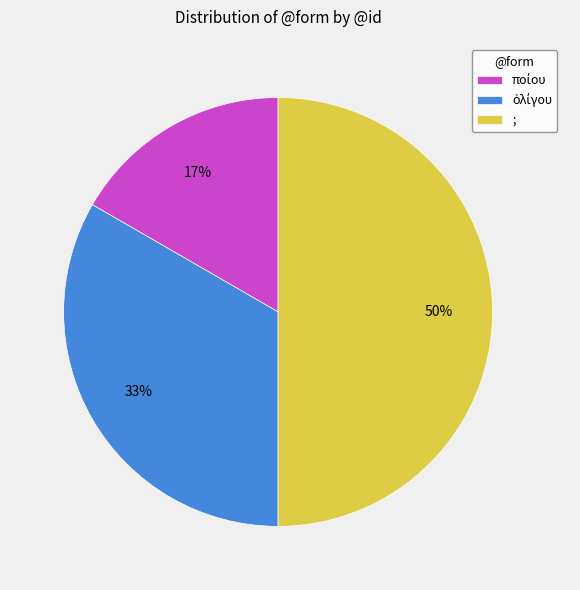

True or false: ; accounts for 50% of the total.

True